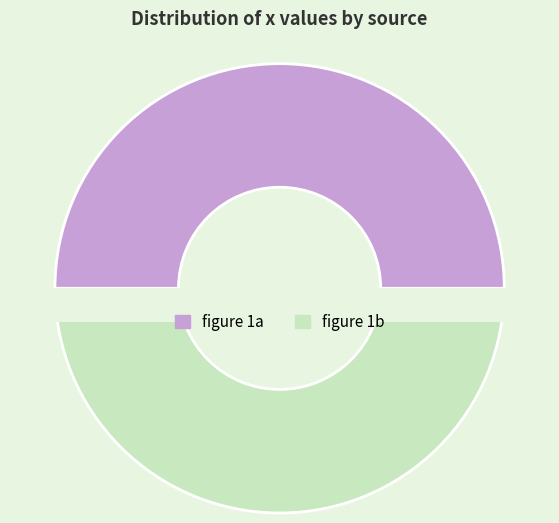

Which category has the biggest portion of the pie?

figure 1b